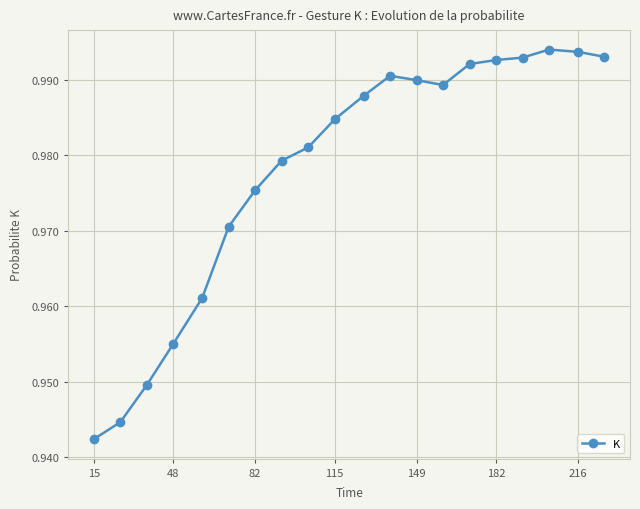

How many lines are shown in the chart?

1